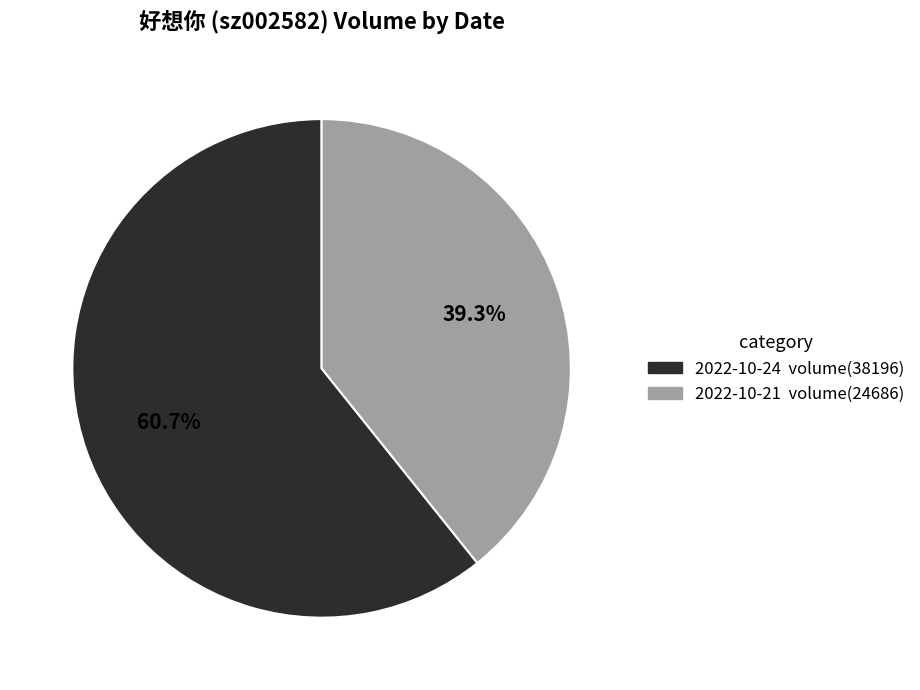

Is there a majority slice in this chart?

Yes